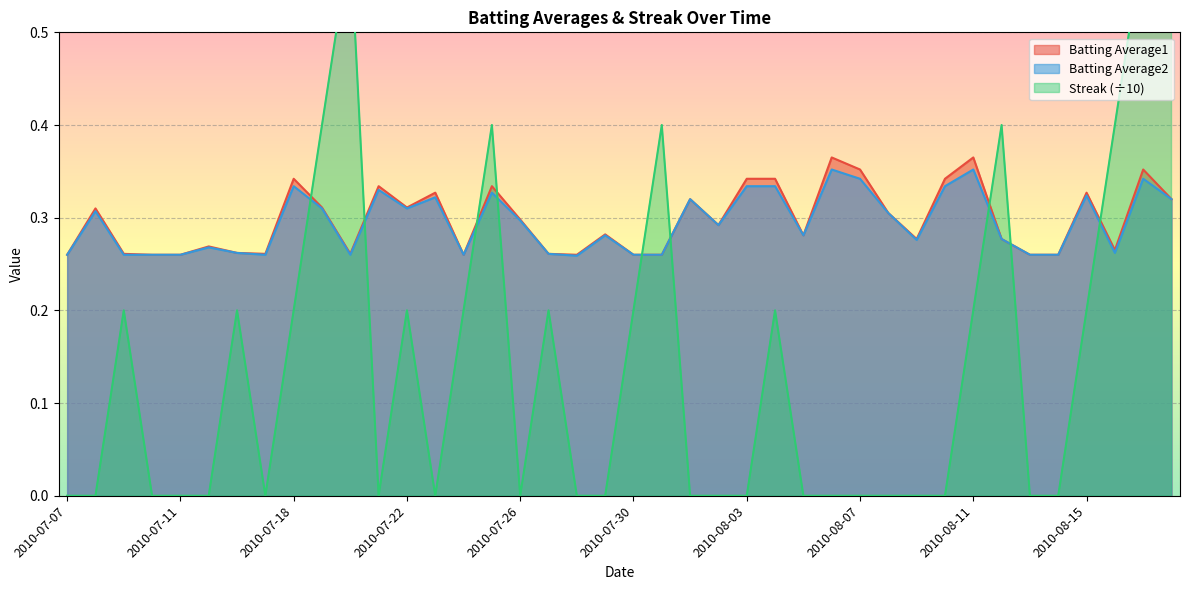

What is the difference between the highest and lowest values at 2010-08-15?

0.1